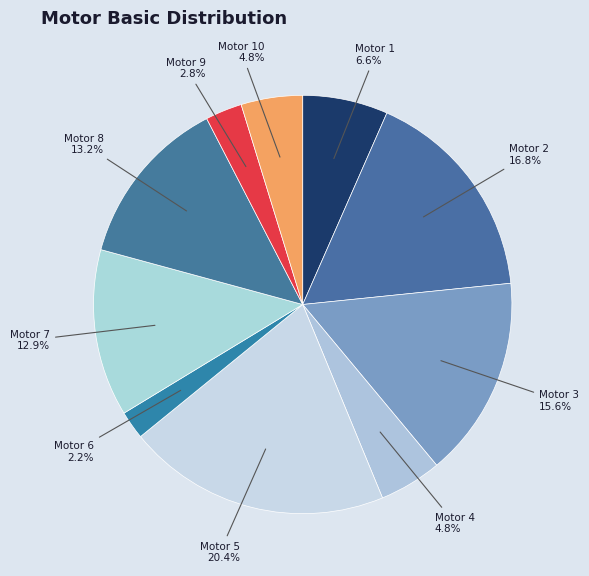

To the nearest percent, what percentage of the pie is Motor 3?

16%